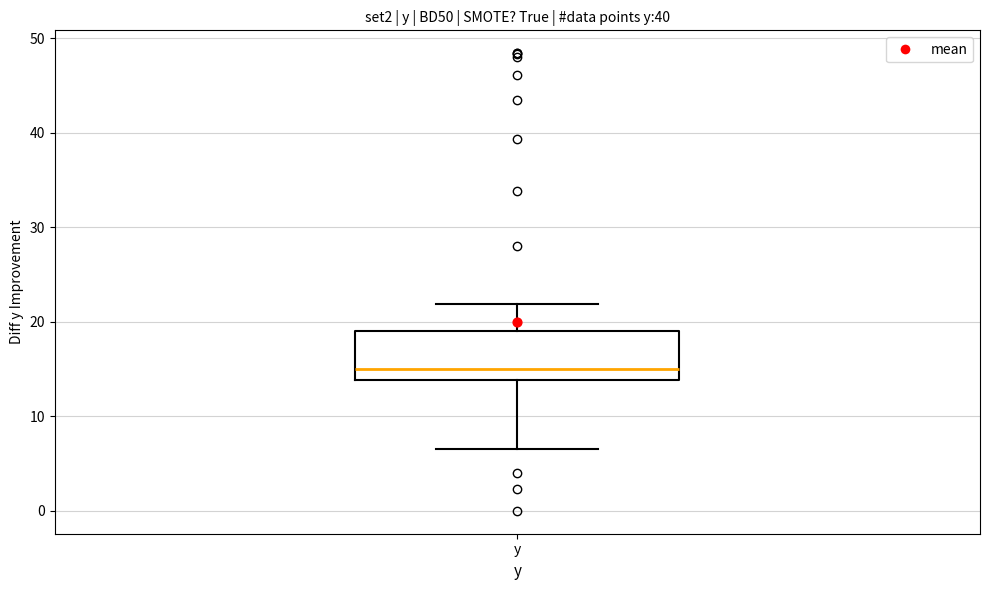

Where is the lower edge of the box for y on the y-axis? The values are not printed on the chart, so give them approximately, as read against the axis.

14